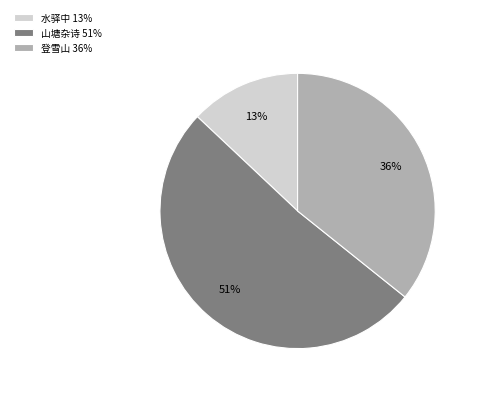

What percentage is the 水驿中 13% slice, to the nearest percent?

13%